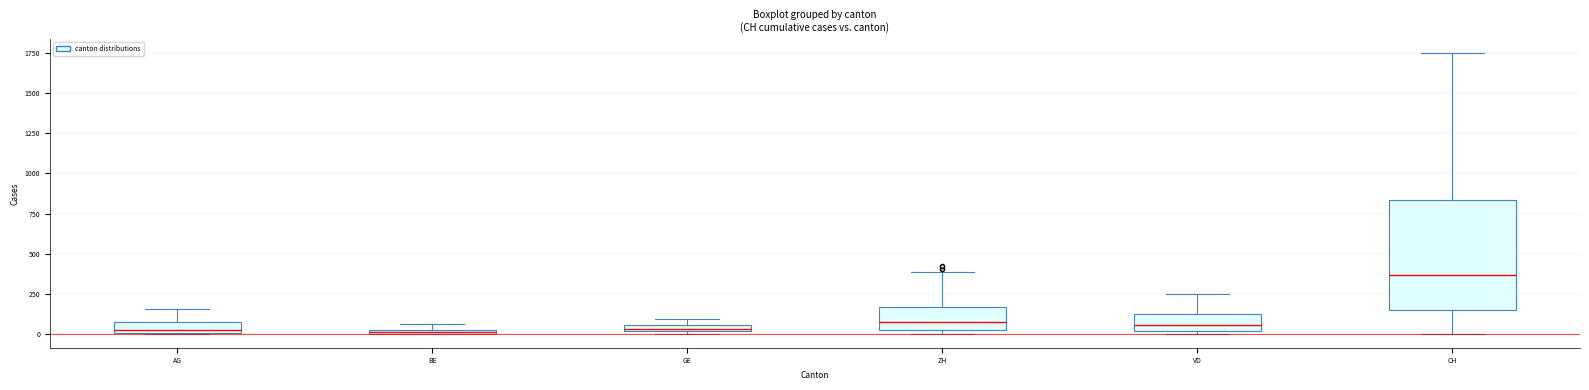

Where is the lower edge of the box for AG on the y-axis? The values are not printed on the chart, so give them approximately, as read against the axis.

0